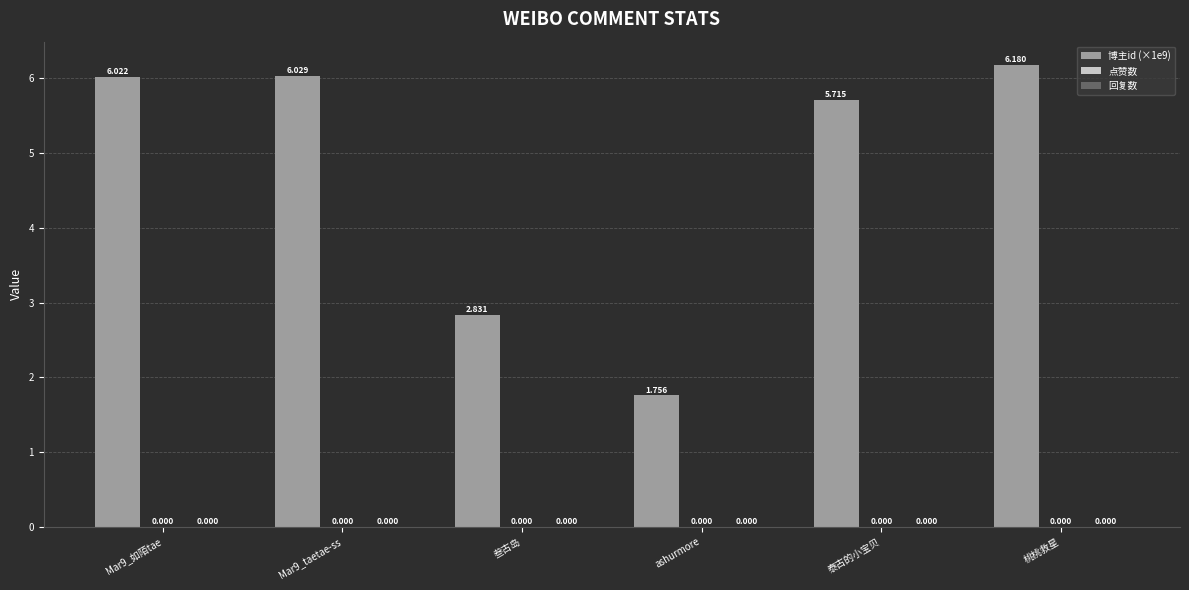

Which category has the highest value across all series?

桃桃救星